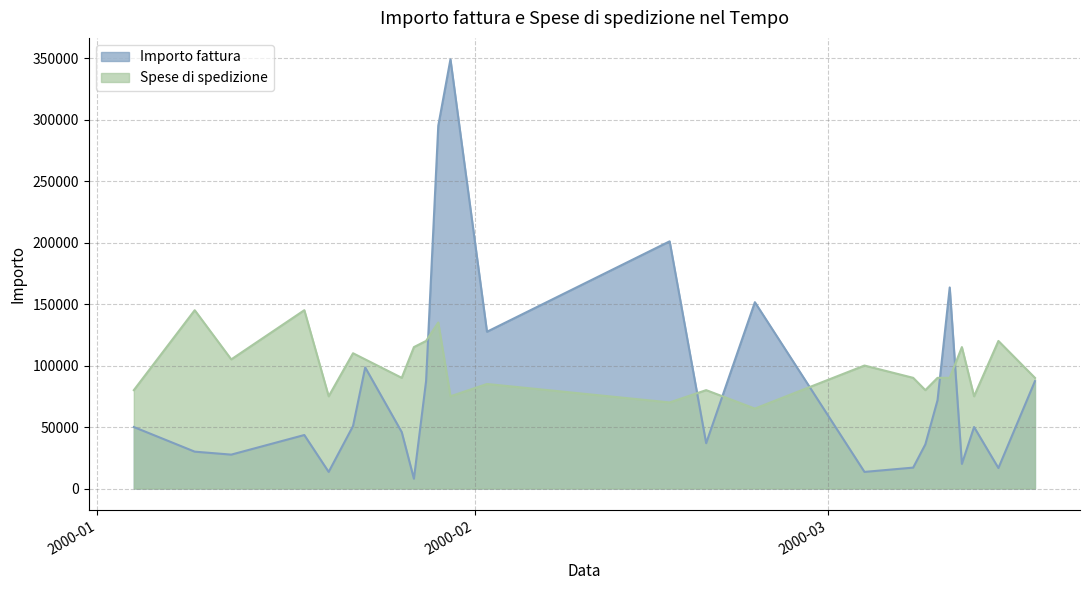

The Spese di spedizione series shows 105000 at 2000-01-12. True or false?

True